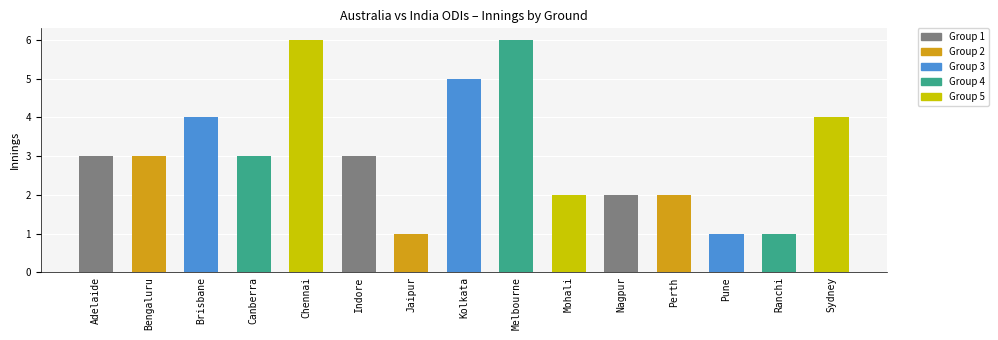

What is the maximum value shown in the chart?

6